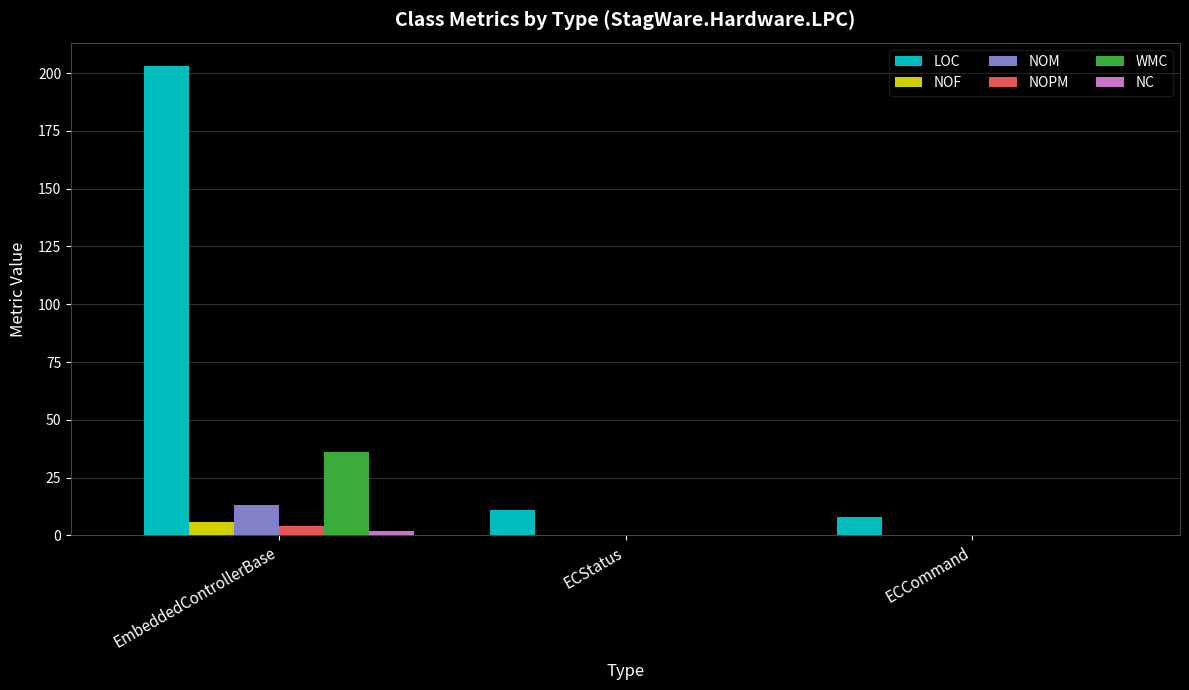

How many series are shown in this chart?

6